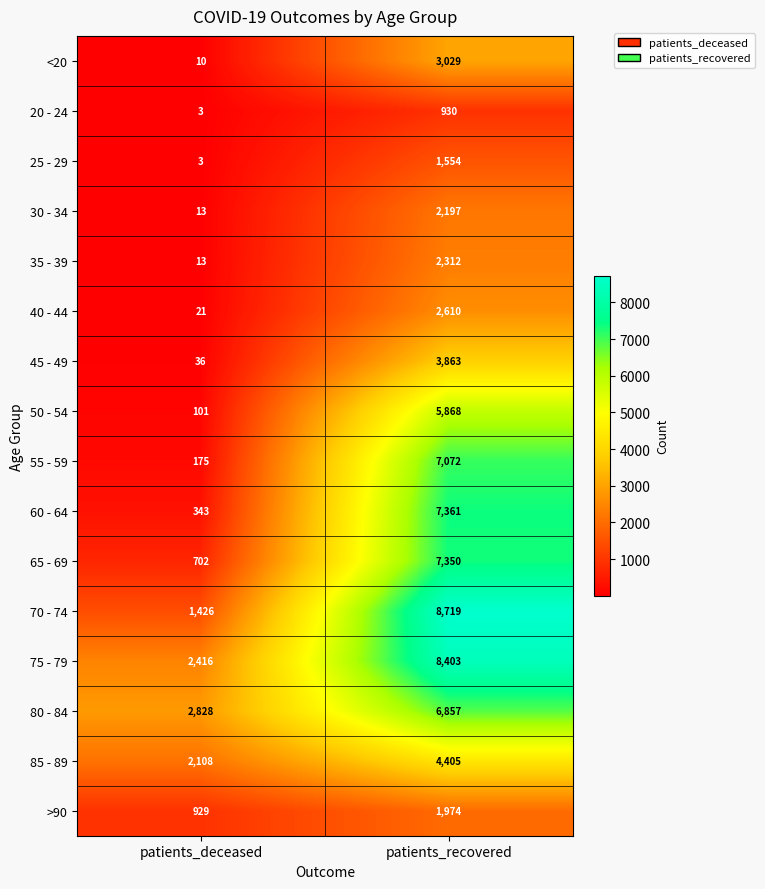

What is the difference between the highest and lowest values at patients_deceased?

2825